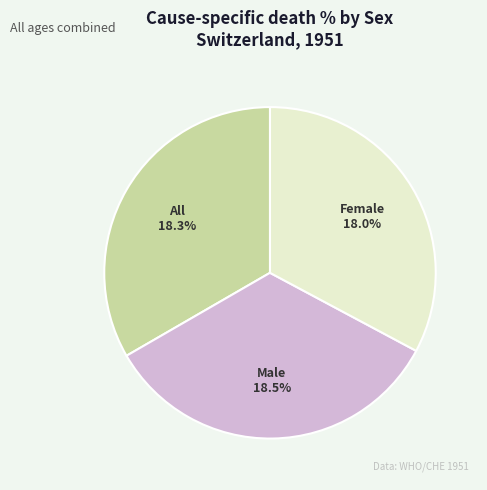

Combined, what portion of the pie is Female and Male?

66.7%